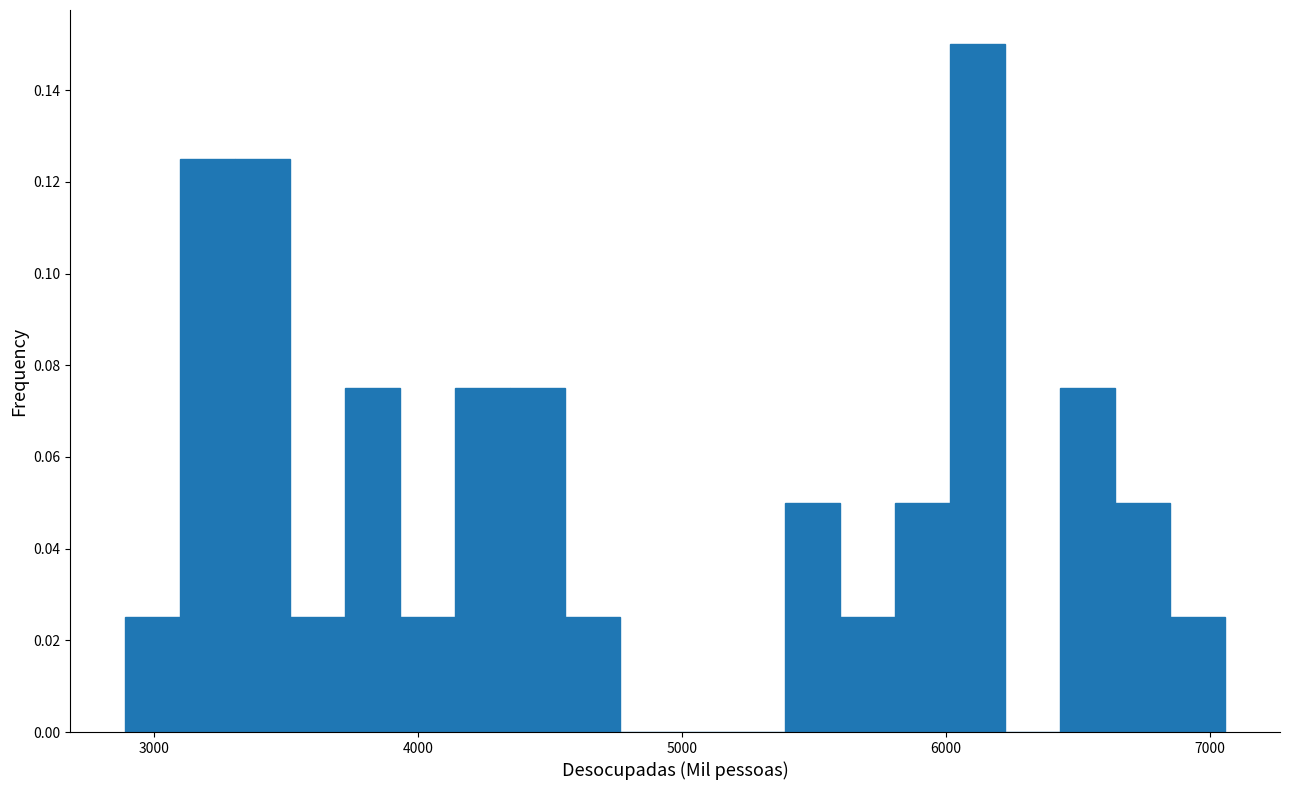

Read against the x-axis, roughly where is the centre of the tallest bar?

6100